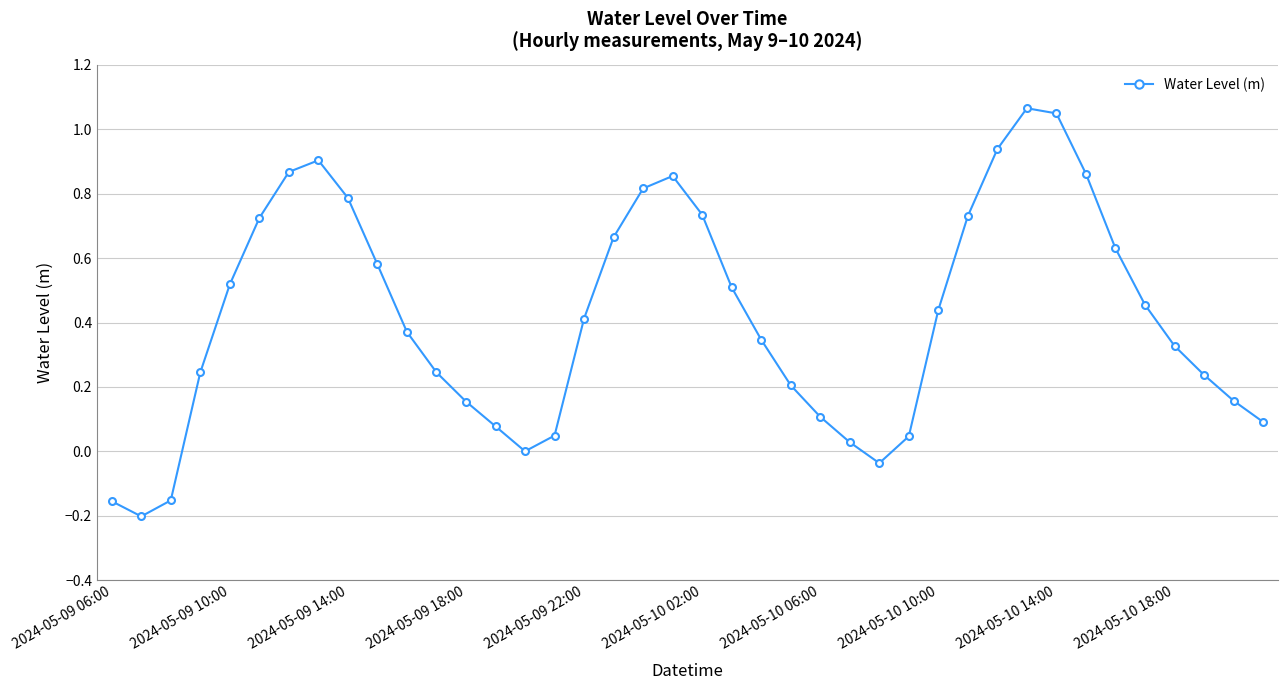

How many lines are shown in the chart?

1